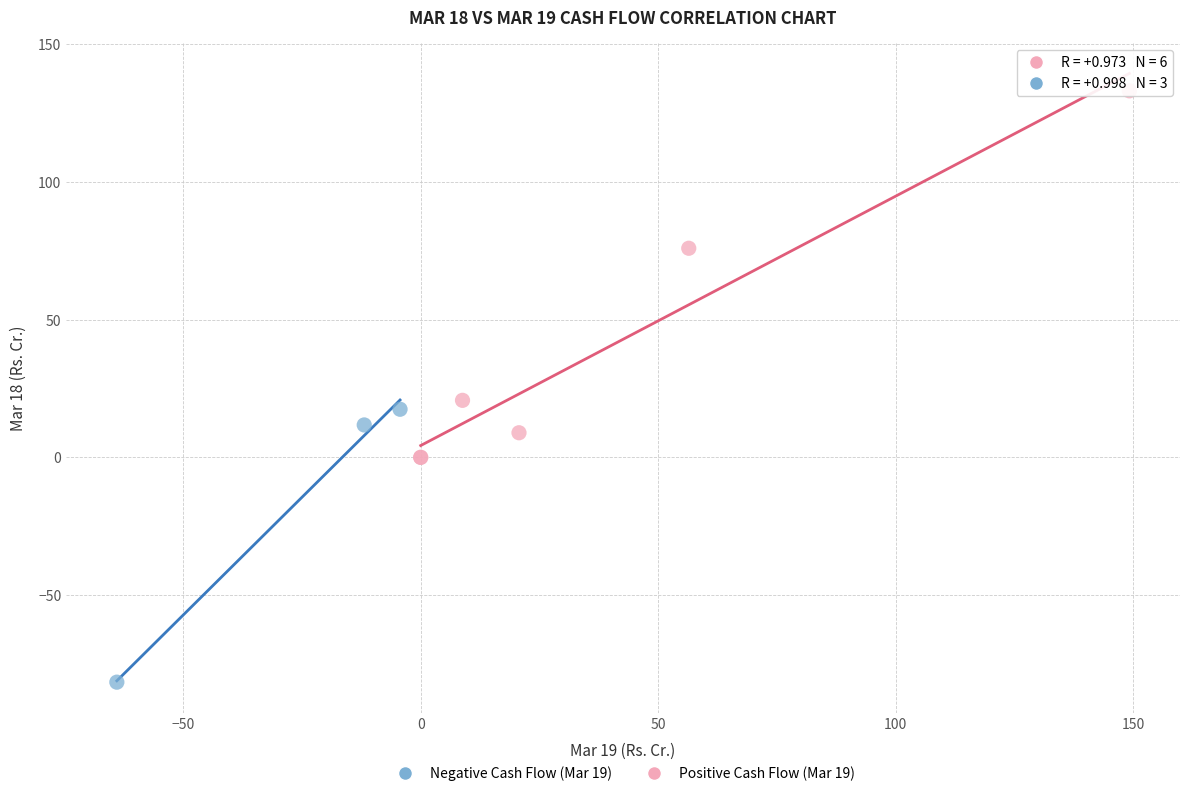

Which series has the widest spread of Y values?

Positive Cash Flow (Mar 19)